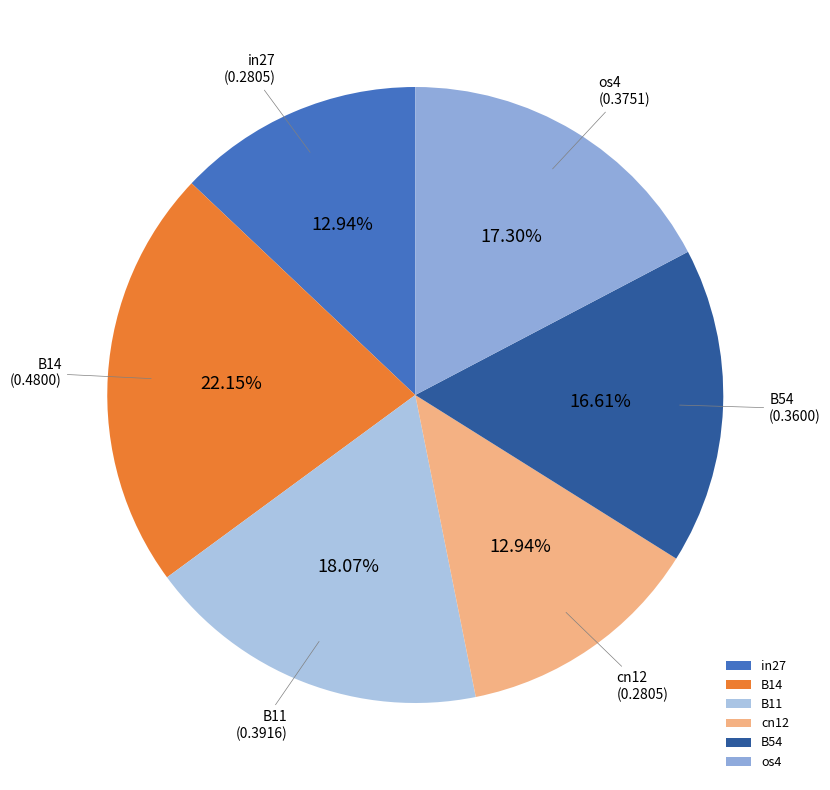

How many segments does this pie chart have?

6